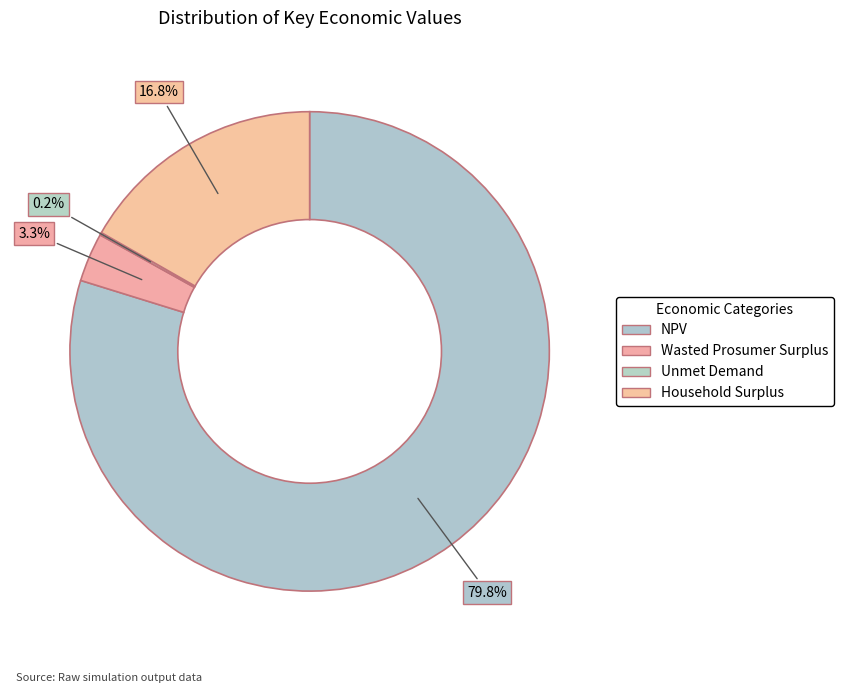

To the nearest percent, what percentage of the pie is Household Surplus?

17%